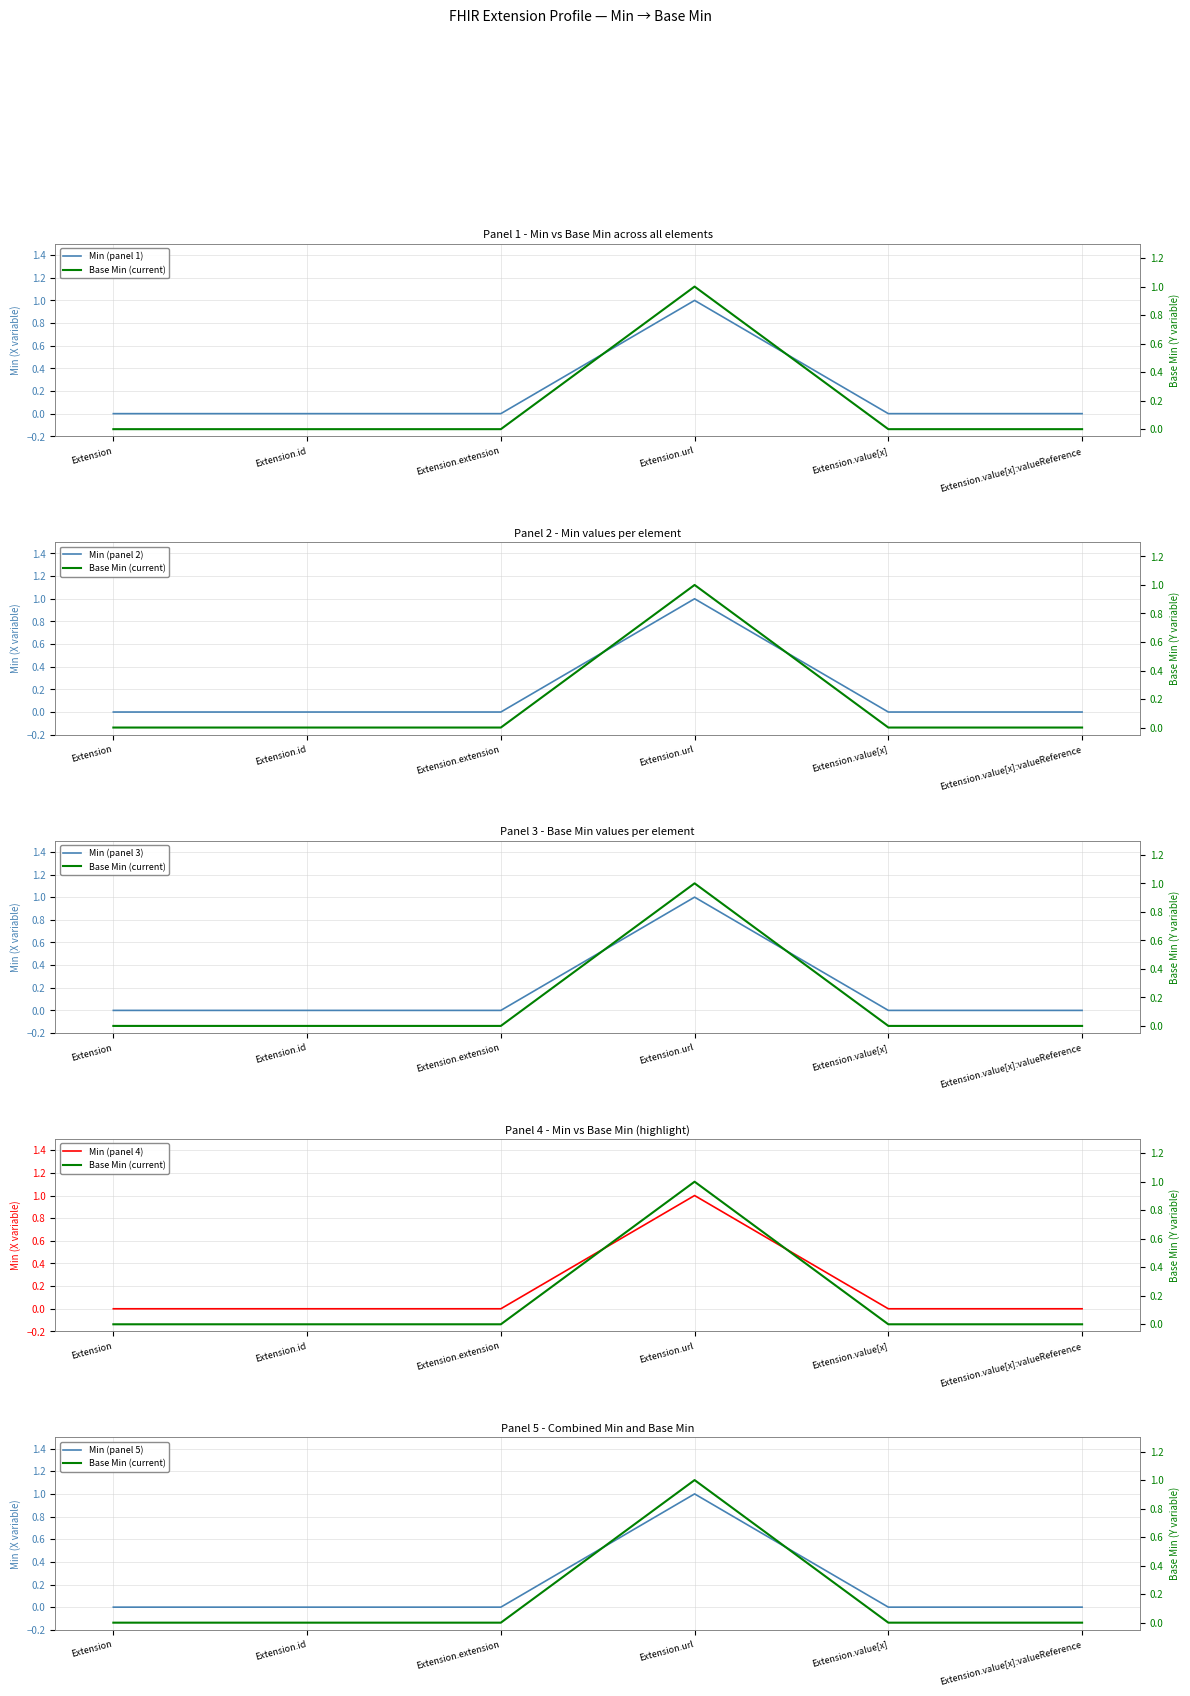

True or false: Min (panel 4) and Min (panel 3) cross at least once.

False